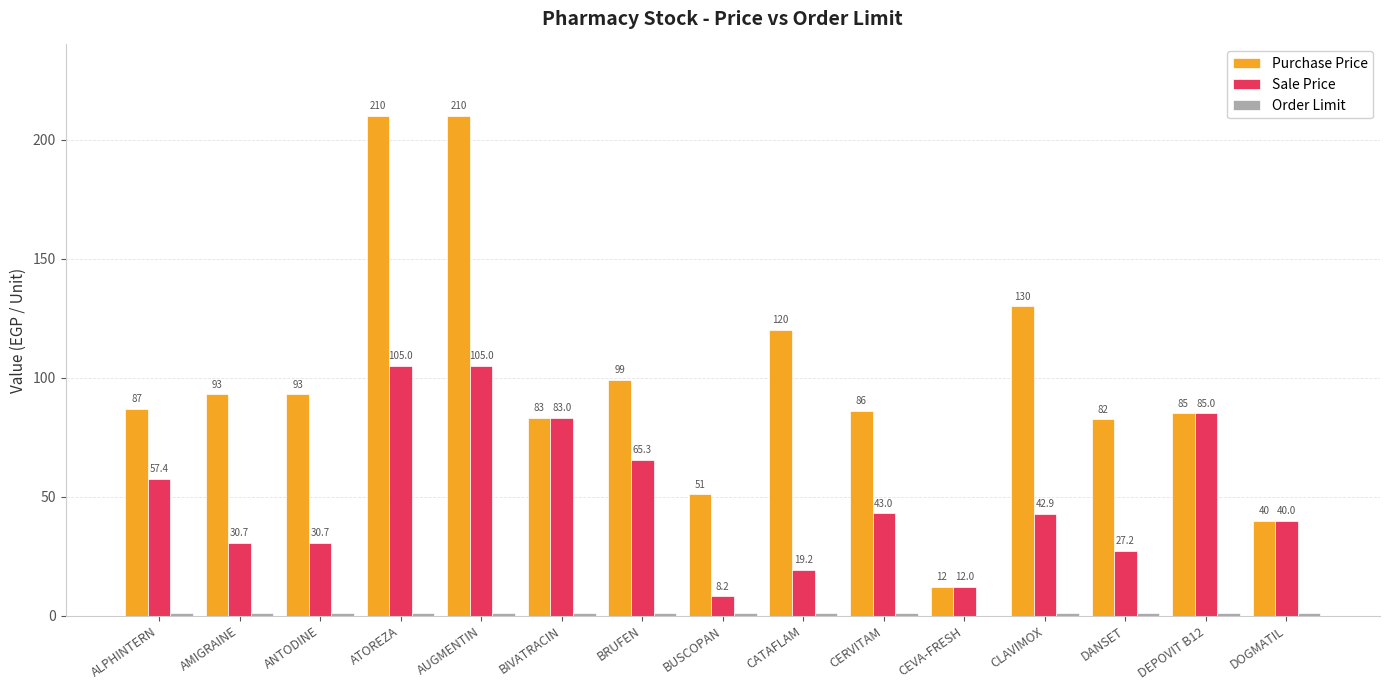

Does the chart contain stacked bars?

No